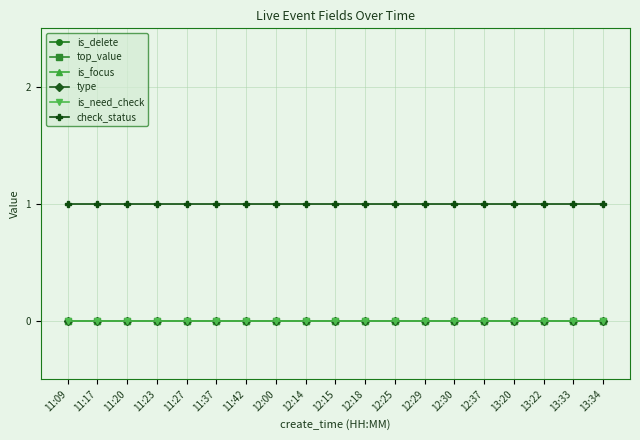

Is this an area chart (filled region under the line)?

No